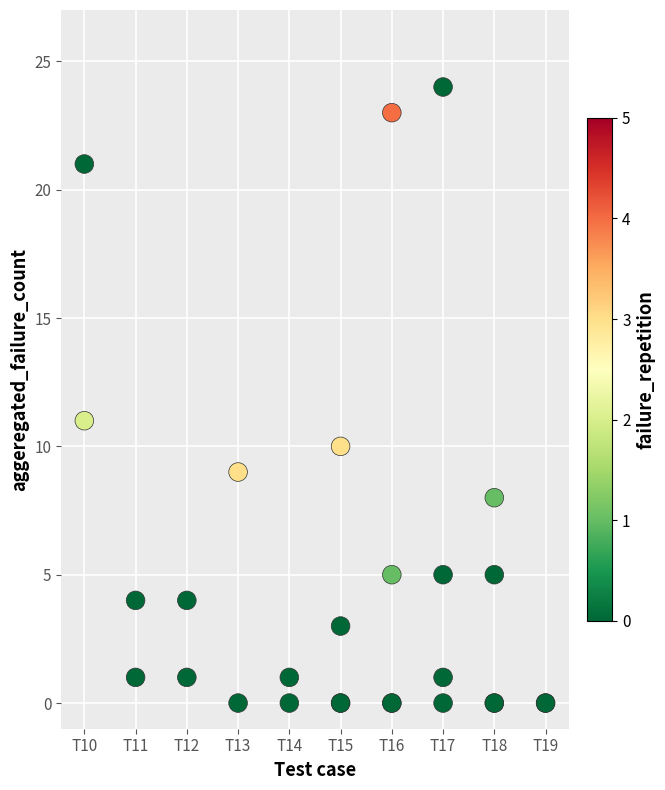

What Y value in the scatter plot is closest to 12?

11